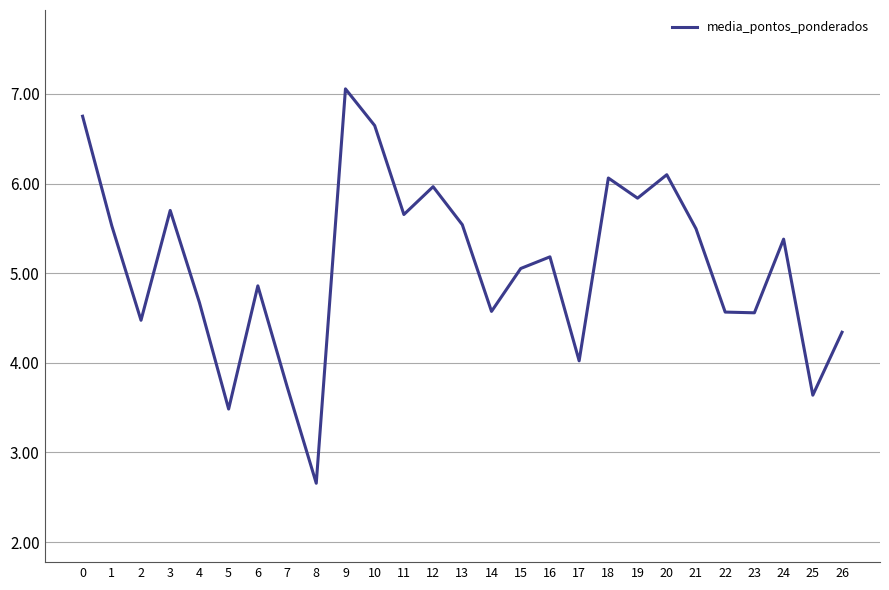

What is the average value?

5.1